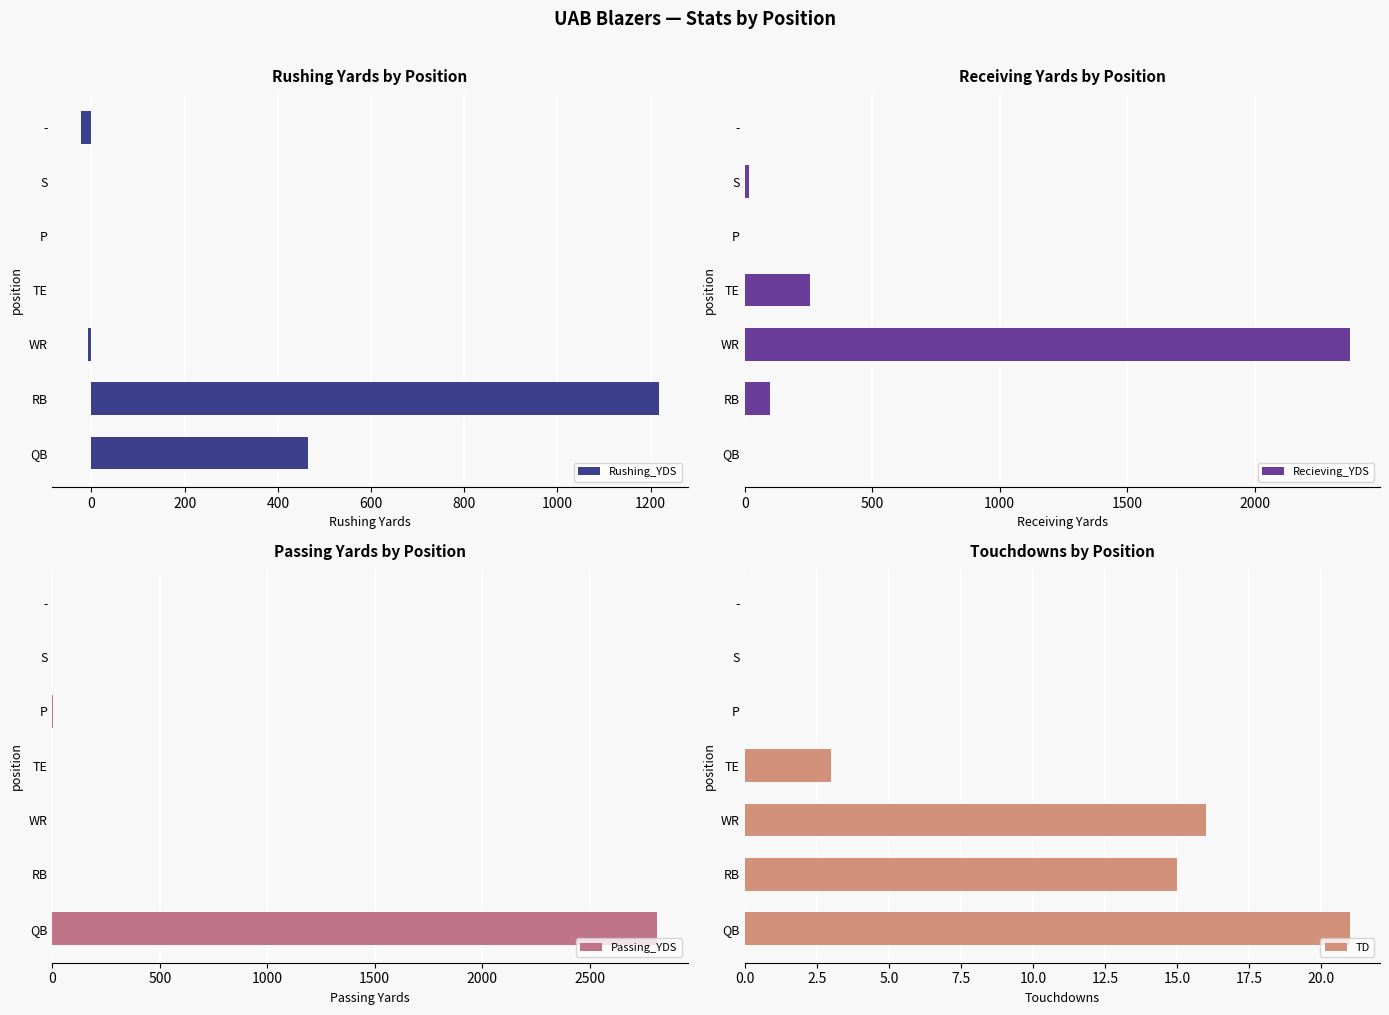

Which series has the largest range (max minus min)?

Passing_YDS